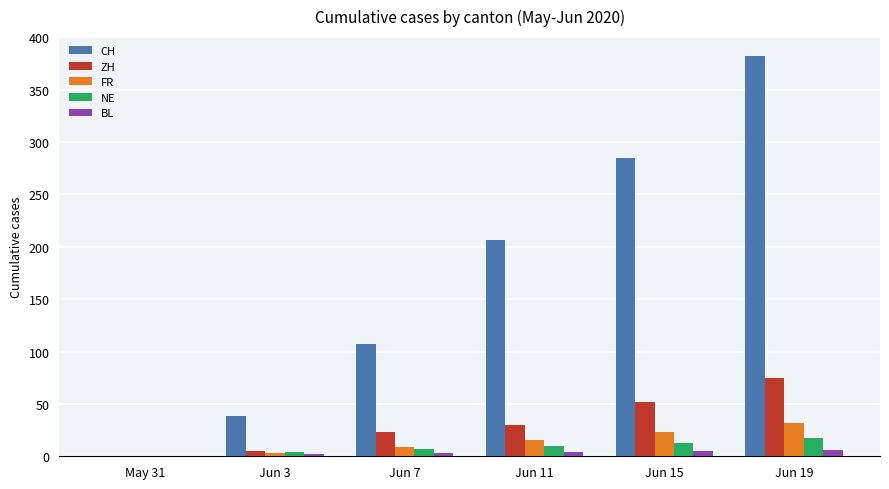

Is it true that CH equals 382 at Jun 19?

True